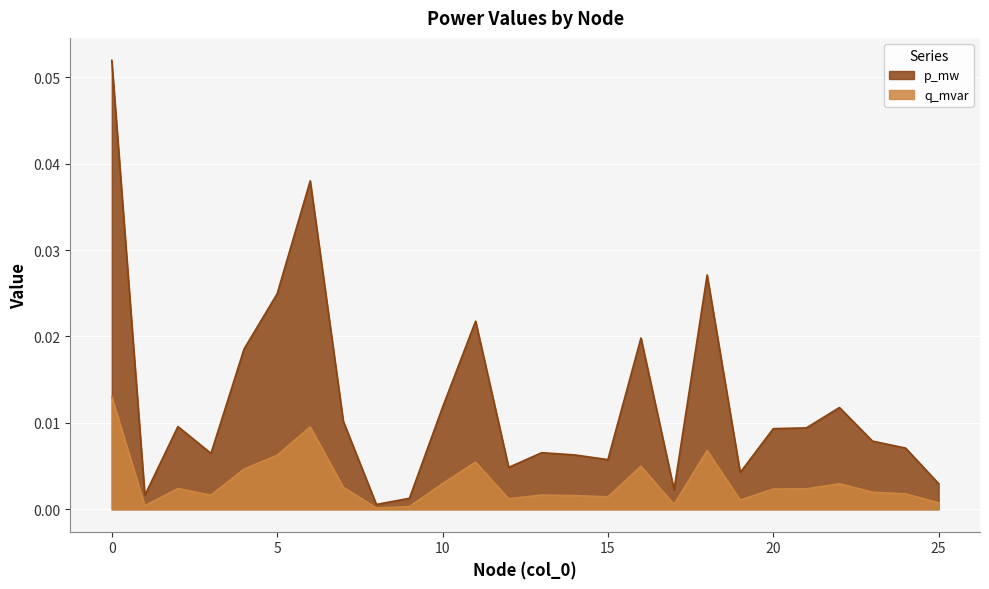

How many data points does each series have?

26